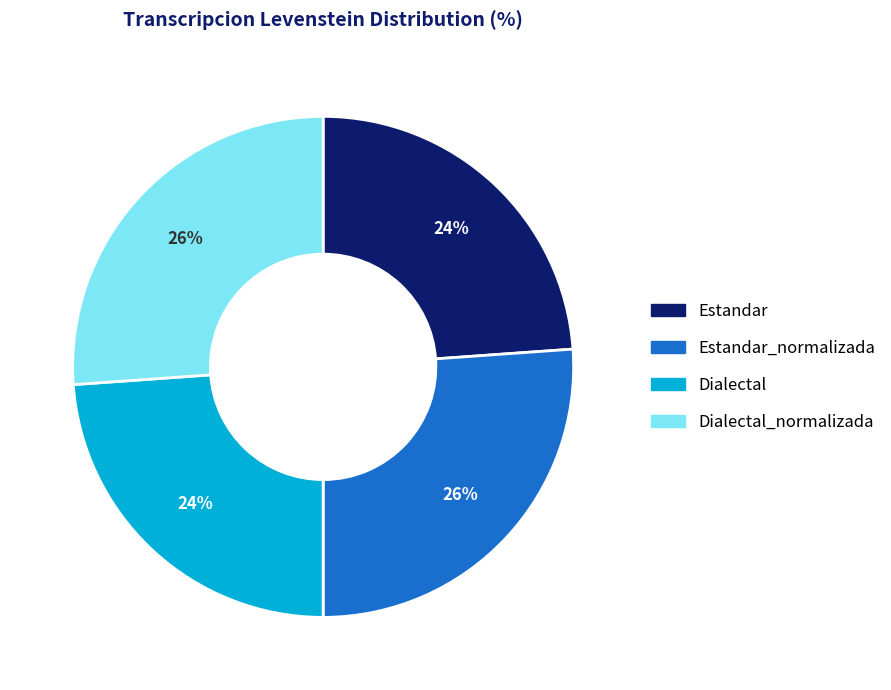

Does any single category account for the majority?

No